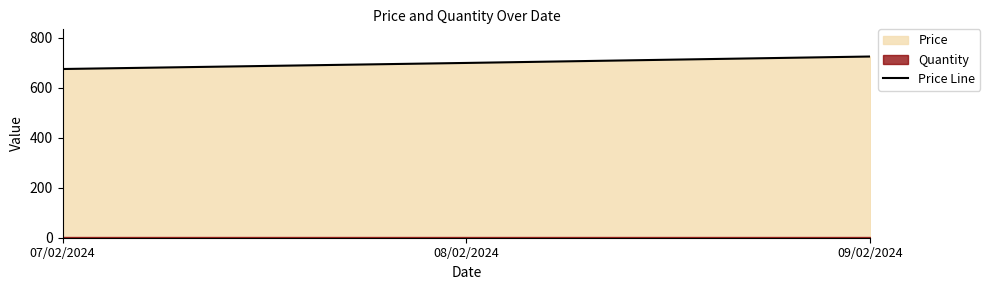

The chart shows a value of 675.2 at 07/02/2024. True or false?

True